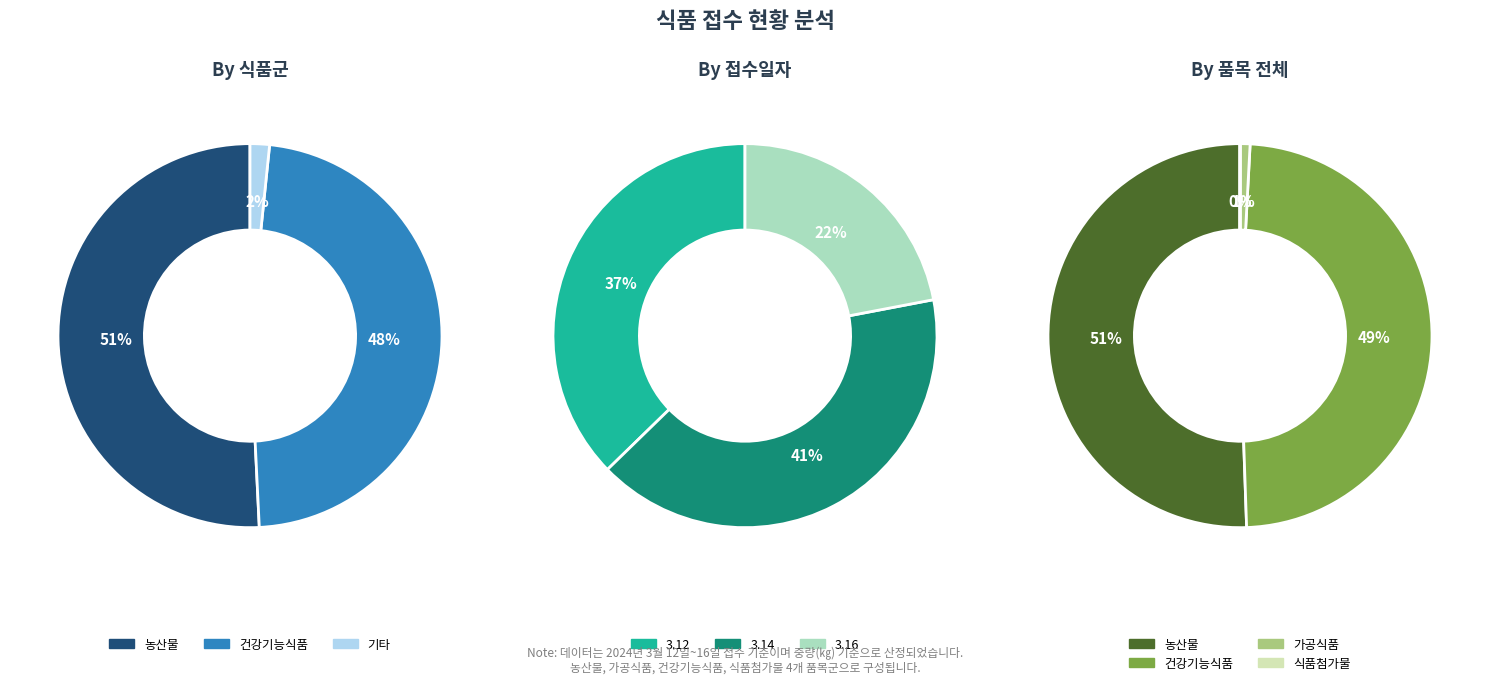

The 가공식품 slice represents 6% of the pie. True or false?

False